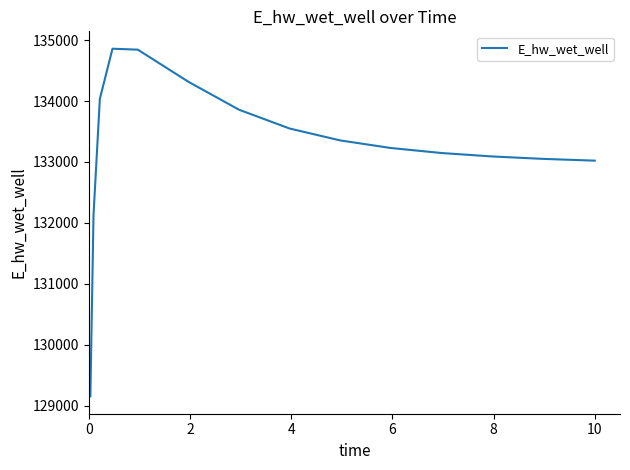

What is the smallest value displayed?

129155.8